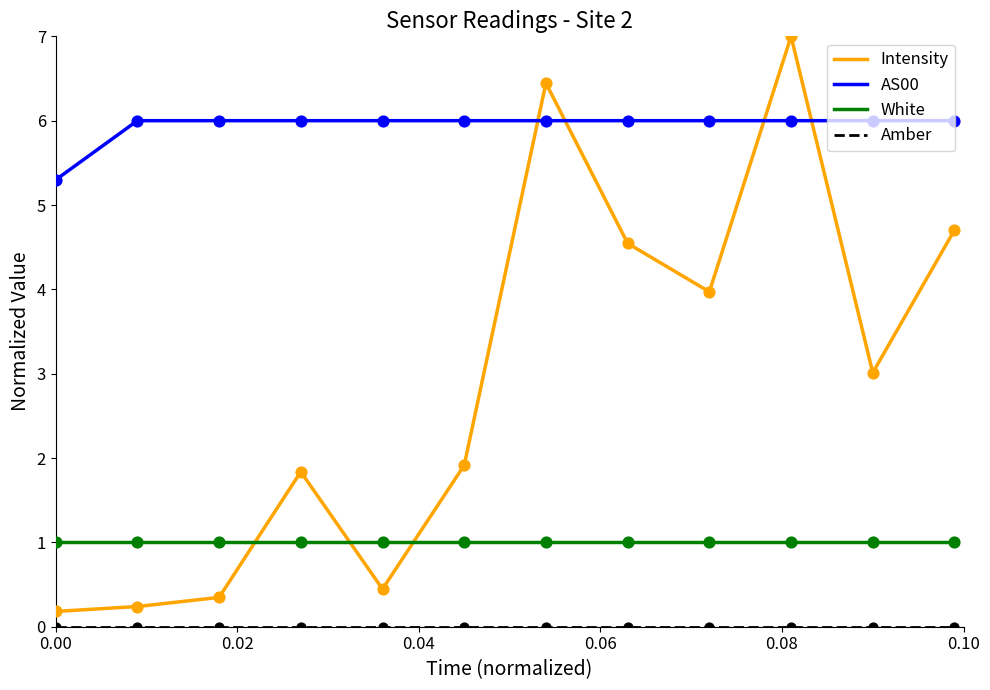

Which series has the widest spread of values?

Intensity